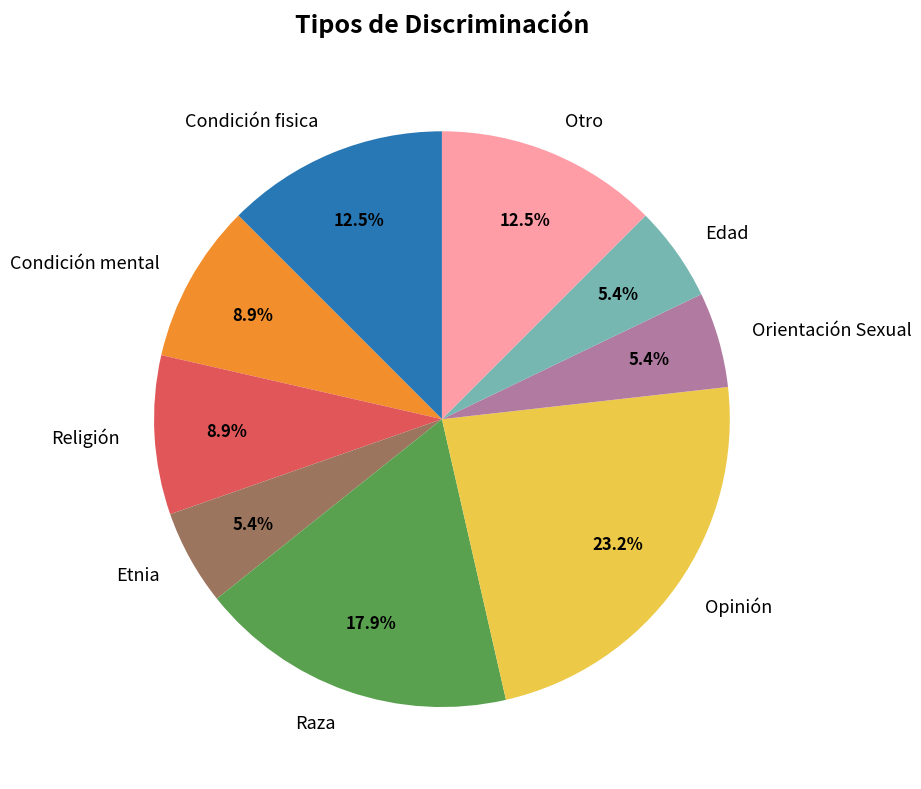

To the nearest percent, what percentage of the pie is Religión?

9%